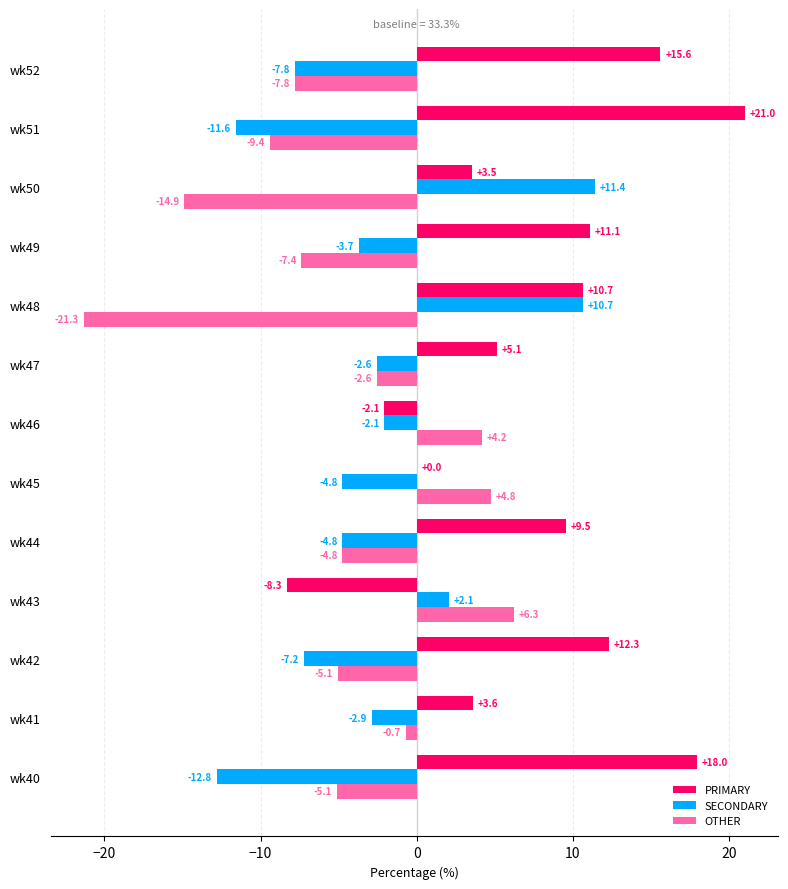

Which series has the largest total across all categories?

PRIMARY